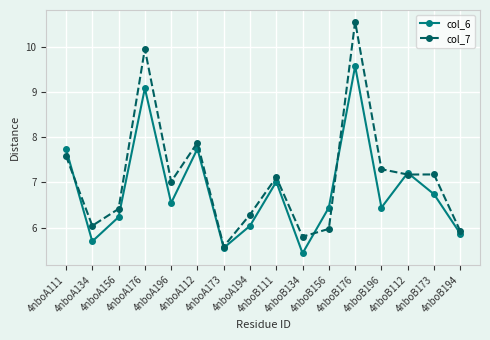

Reading right to left, what are all the values shown in this chart?

col_6: 5.9	6.7	7.2	6.4	9.6	6.4	5.4	7.0	6.0	5.6	7.7	6.5	9.1	6.2	5.7	7.7
col_7: 5.9	7.2	7.2	7.3	10.6	6.0	5.8	7.1	6.3	5.6	7.9	7.0	10.0	6.4	6.0	7.6